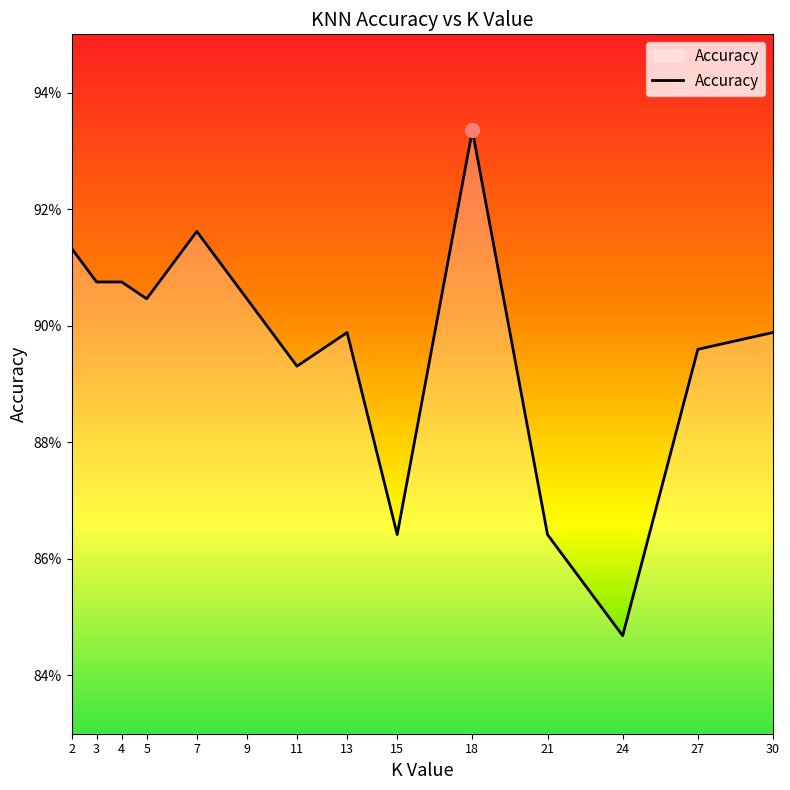

Does the chart have visible grid lines?

No